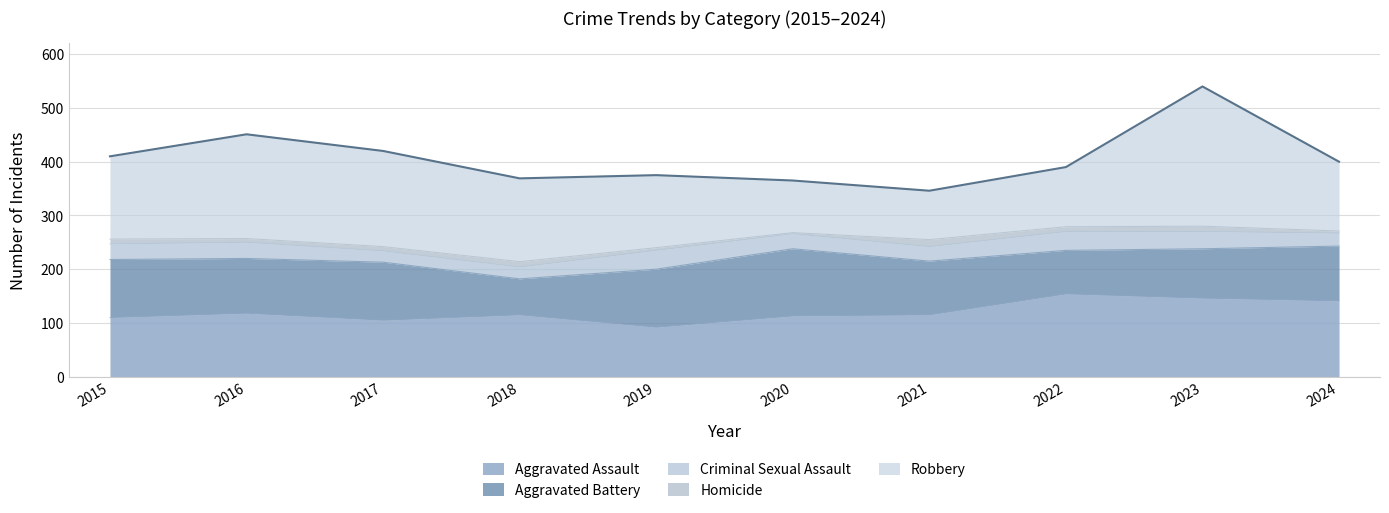

True or false: Aggravated Battery and Aggravated Assault cross at least once.

True